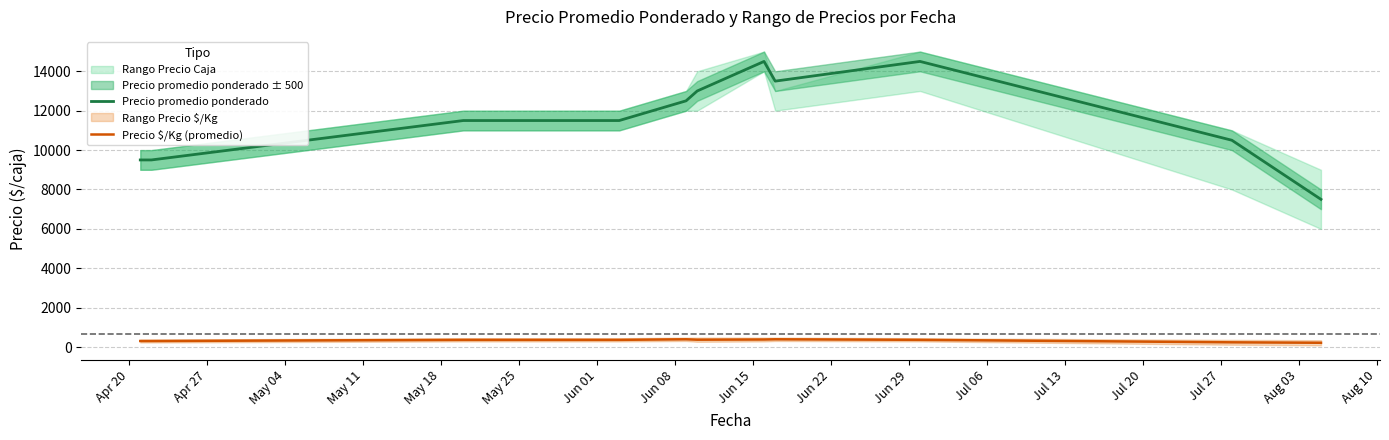

True or false: Precio $/Kg (promedio) and Precio promedio ponderado cross at least once.

False